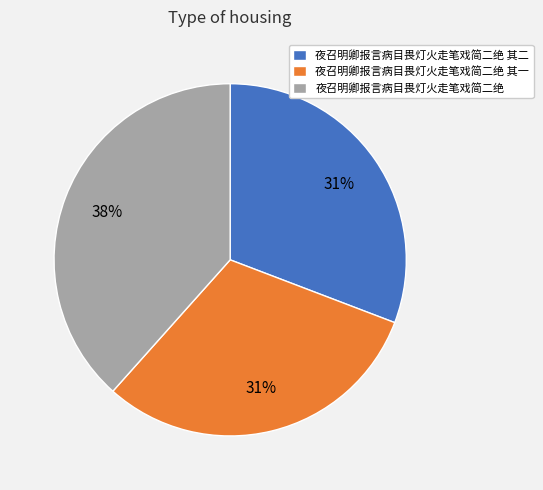

How many segments does this pie chart have?

3